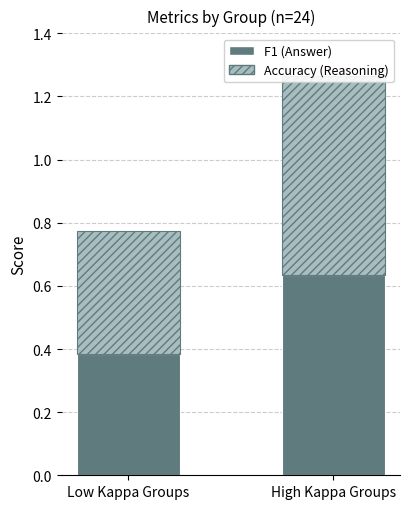

Rank the series by their average value, from highest to lowest.

Accuracy (Reasoning), F1 (Answer)